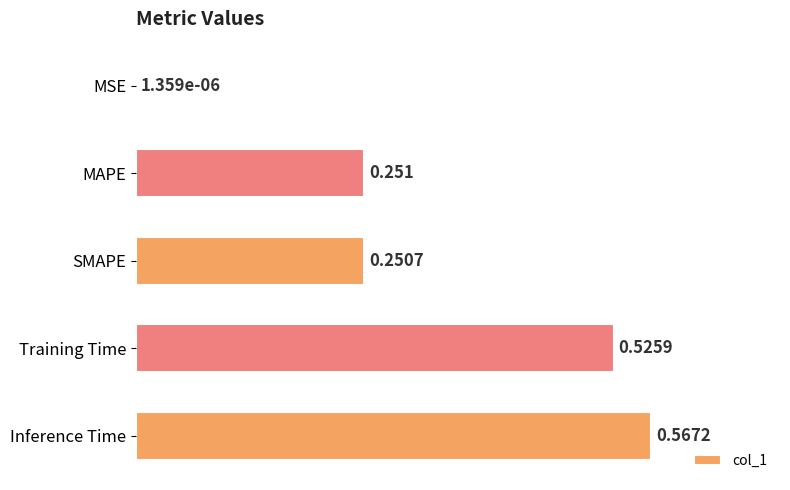

Does the chart contain stacked bars?

No